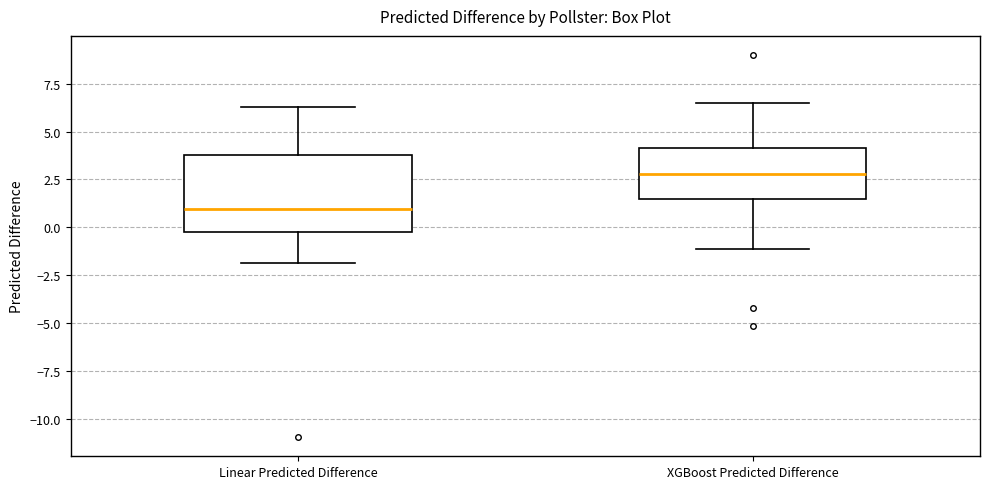

Where does the median line of the box for Linear Predicted Difference sit on the y-axis? The values are not printed on the chart, so give them approximately, as read against the axis.

1.0